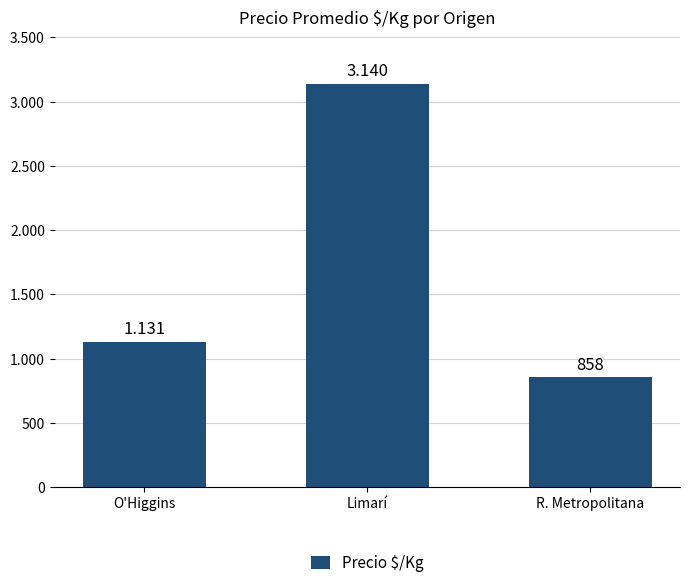

Reading left to right, extract all data points from this chart.

1131	3140	858